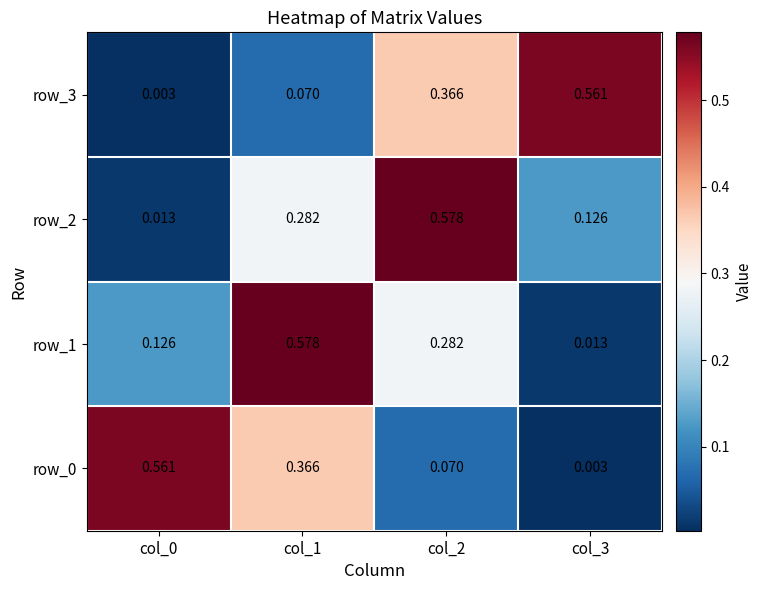

Is the value of row_1 at col_0 greater than the value of row_0 at col_0?

No